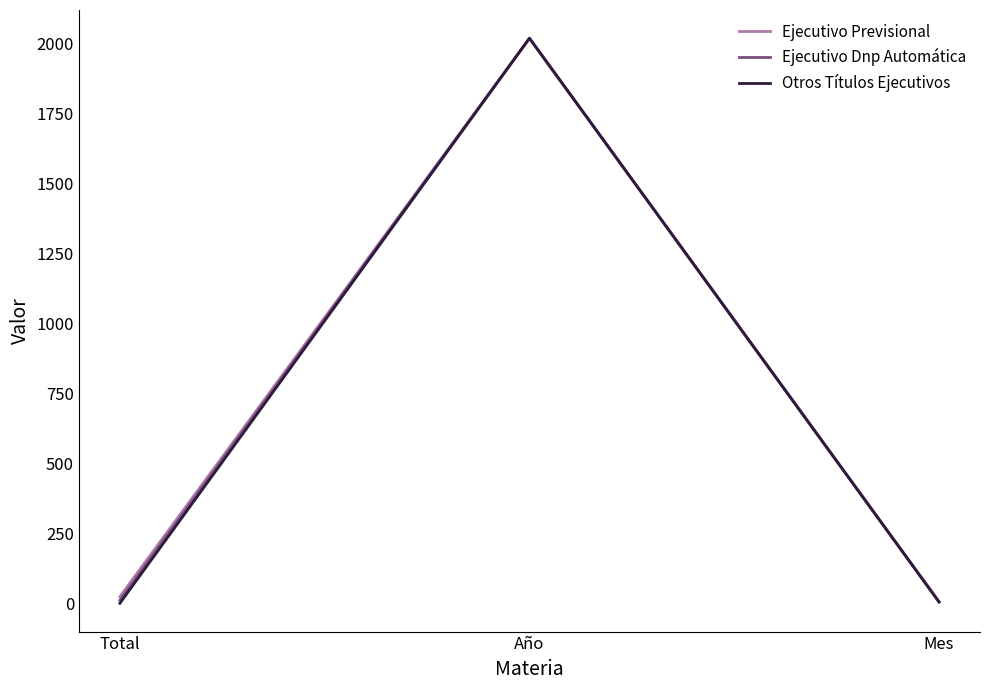

What is the highest value of the Ejecutivo Dnp Automática series?

2017